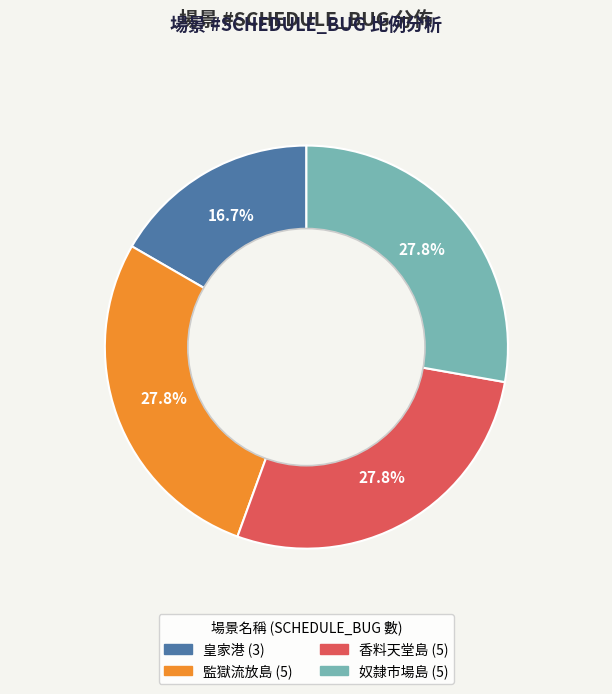

Count the number of slices in the pie.

4